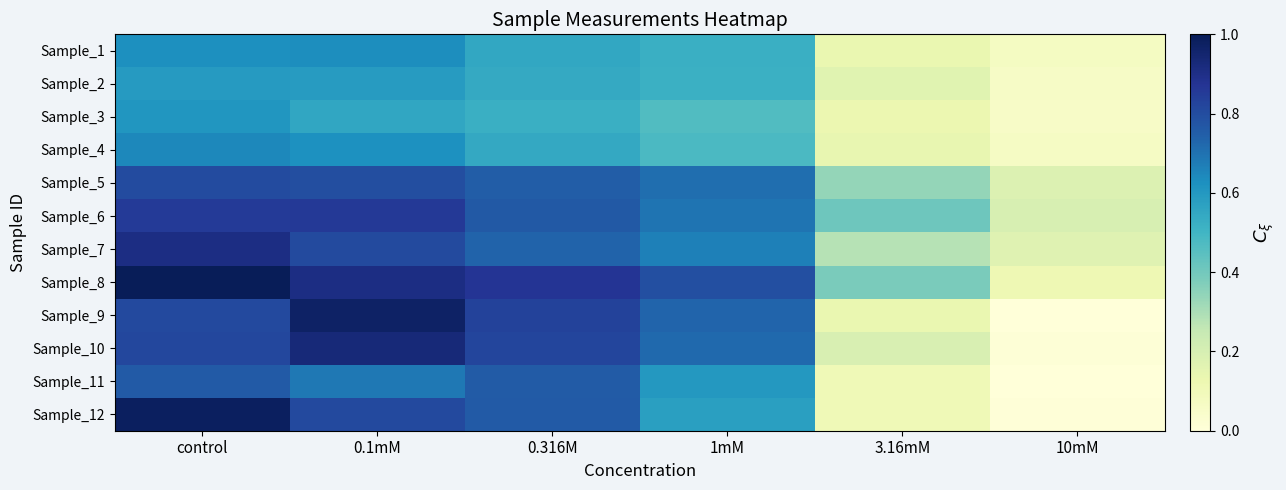

Which series has the largest range (max minus min)?

Sample_12